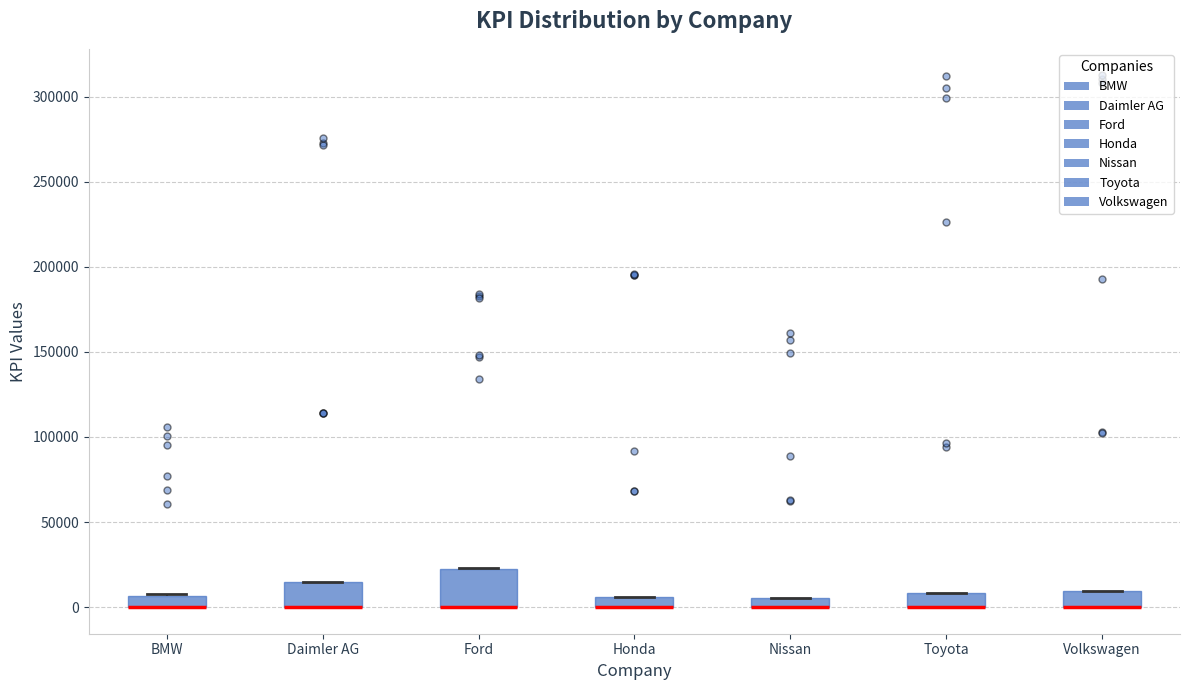

Comparing the boxes themselves (not the whiskers), which one is the tallest?

Ford